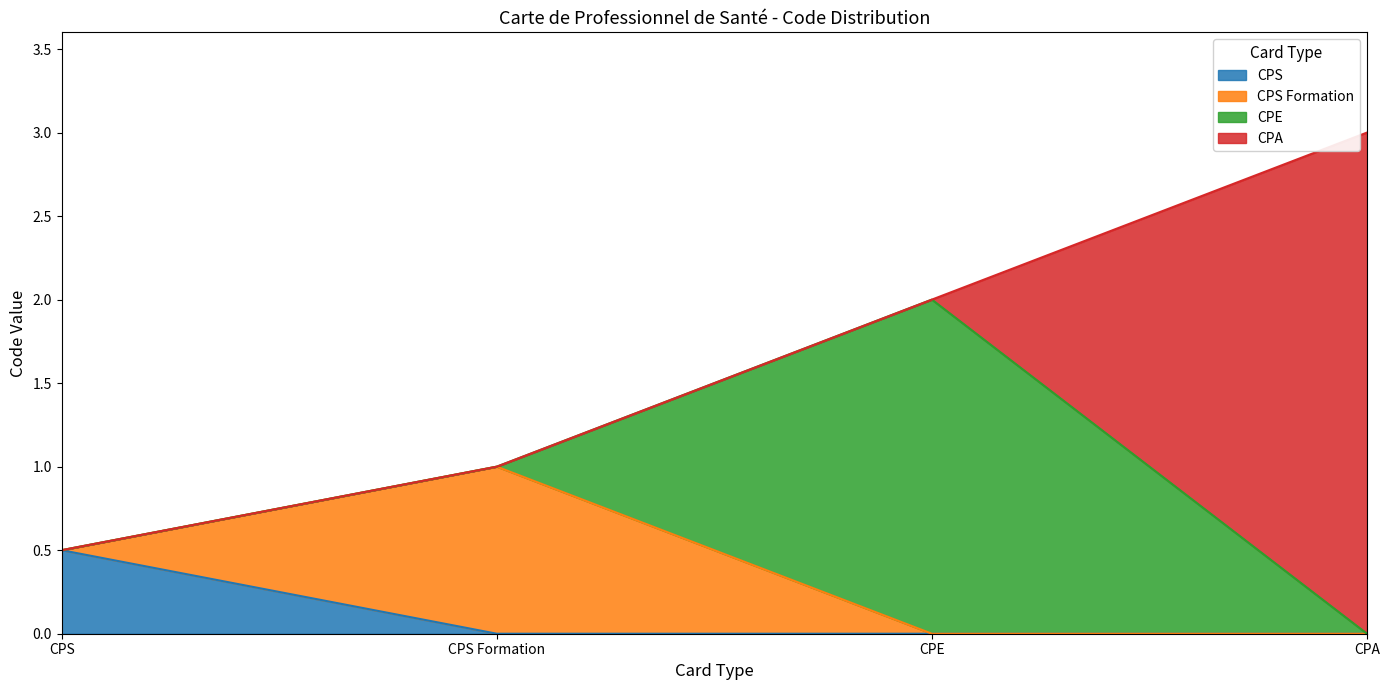

What is the smallest value displayed?

0.5